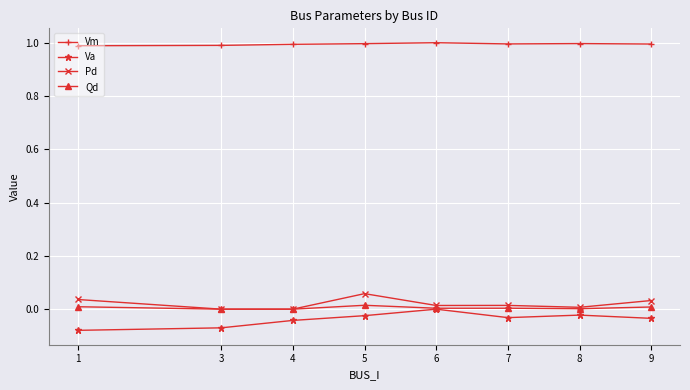

Is the value of Va at 1 greater than the value of Vm at 7?

No